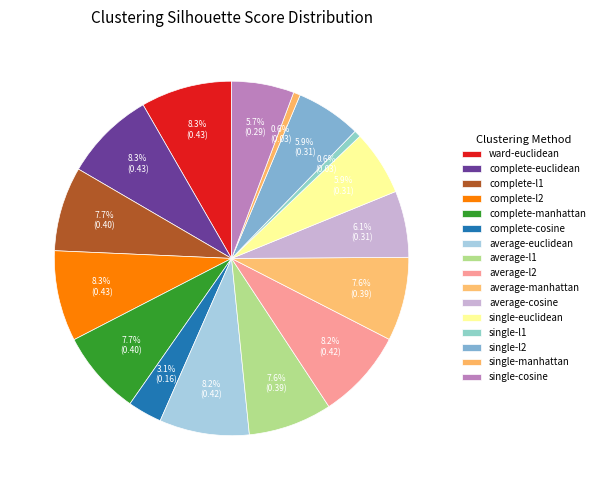

Is complete-manhattan the majority of the pie?

No